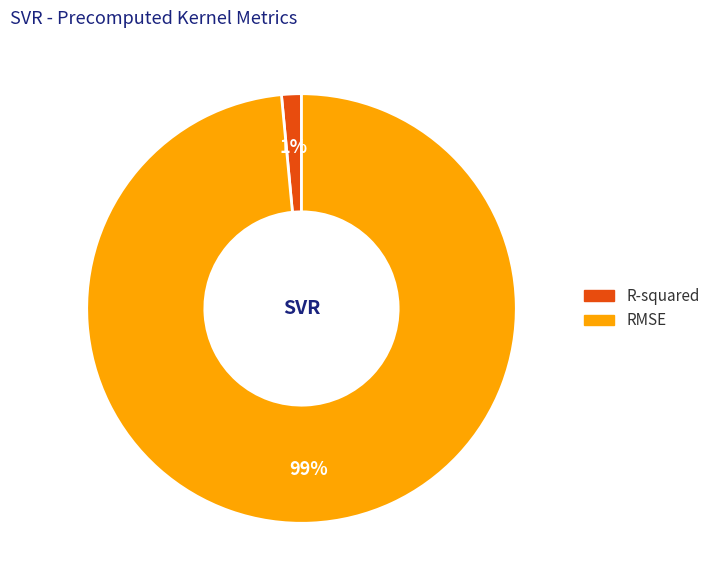

Which slice is the smallest?

R-squared